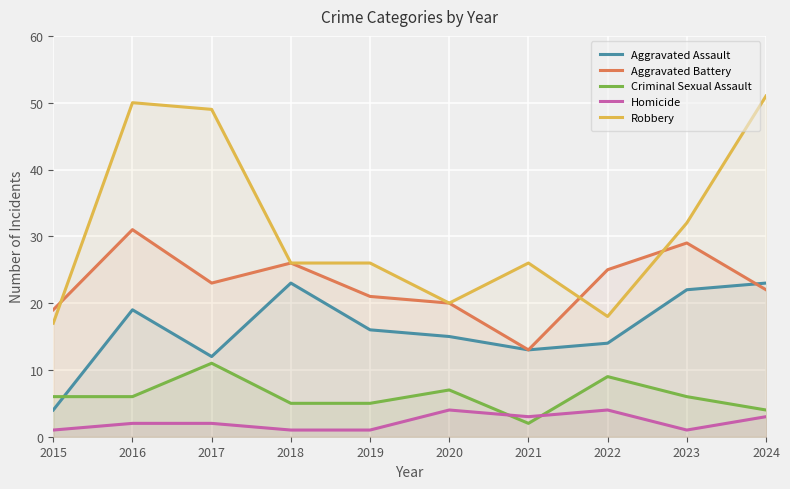

Between which two adjacent categories do Robbery and Aggravated Battery first intersect?

2015 and 2016